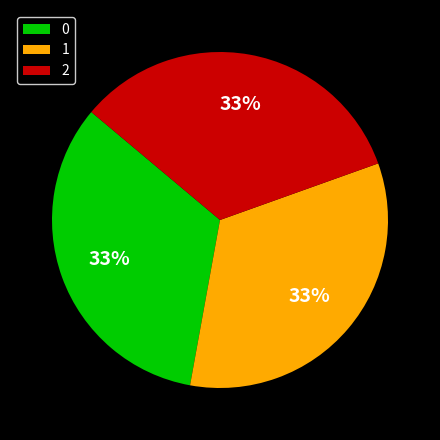

What is the ratio of the value at 0 to the value at 2?

1.0